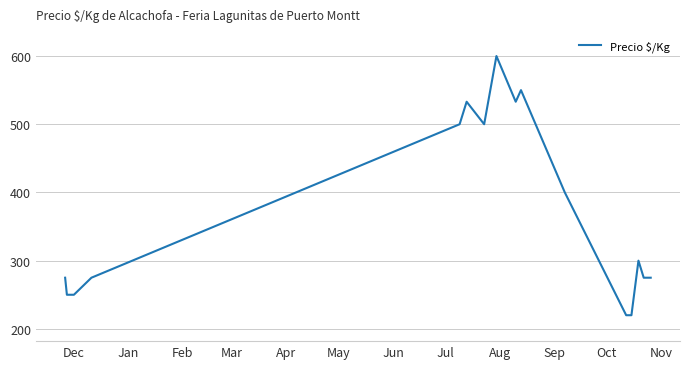

What is the difference between the maximum and minimum values?

380